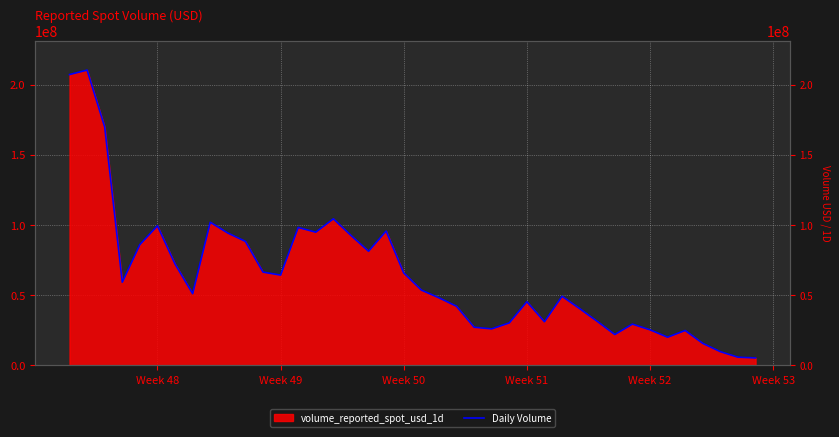

Count the number of data series in this chart.

1